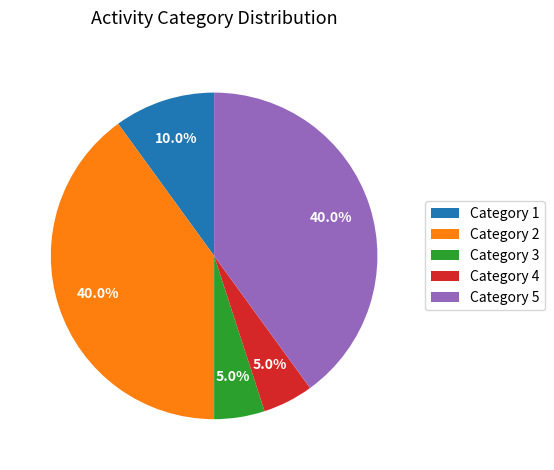

Does Category 4 account for over 50% of the chart?

No